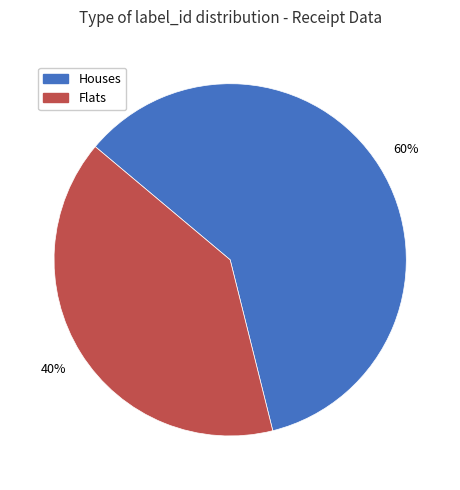

To the nearest percent, what is the average slice percentage?

50%